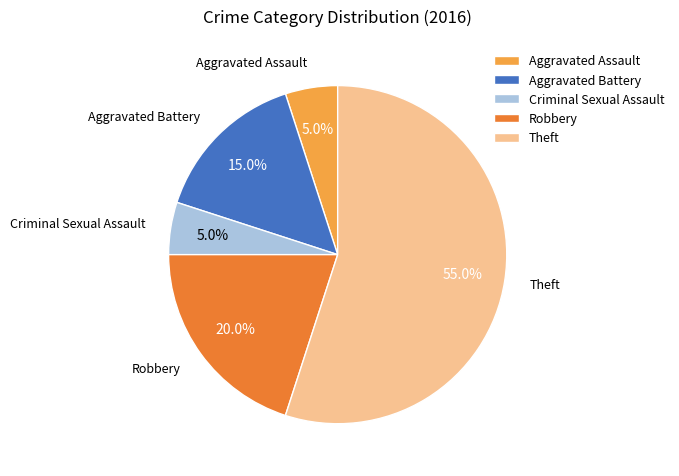

Approximately how many times larger is the value at Theft compared to Aggravated Assault?

11.0